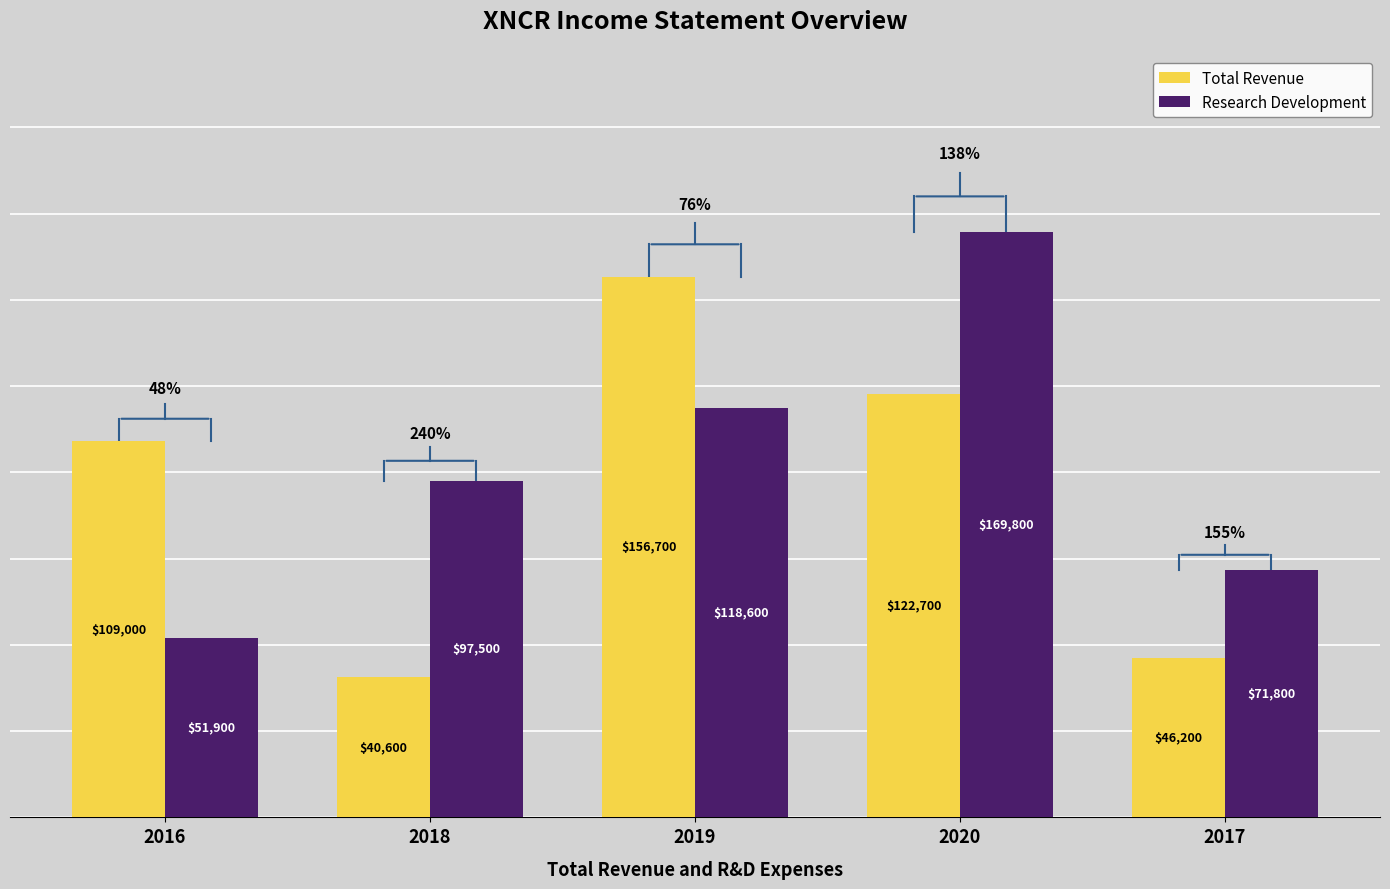

True or false: Total Revenue has a value of 40600 at 2018.

True